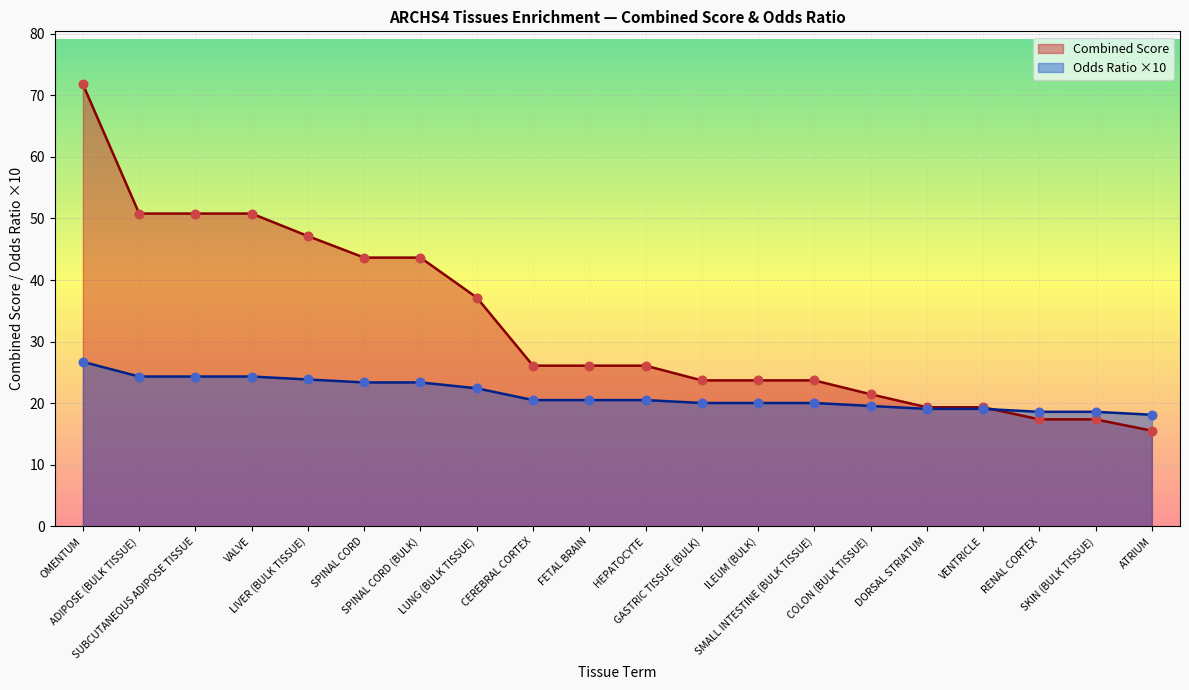

At how many categories does at least one series exceed 32?

8